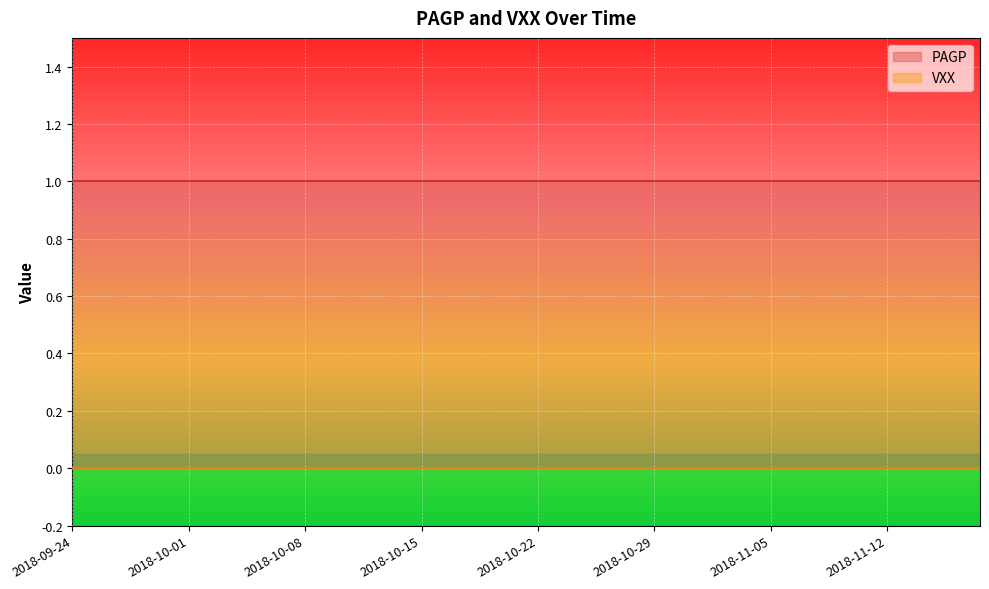

List the series in order of their peak value, highest first.

PAGP, VXX